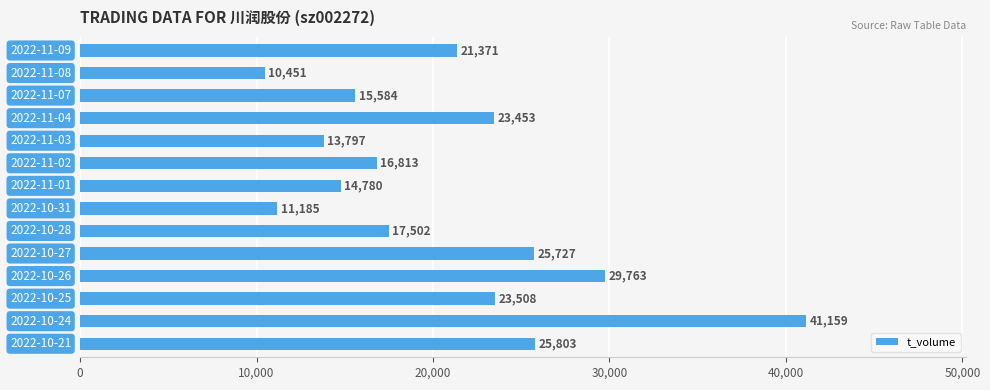

What is the value of the 2nd bar from the top?

10451